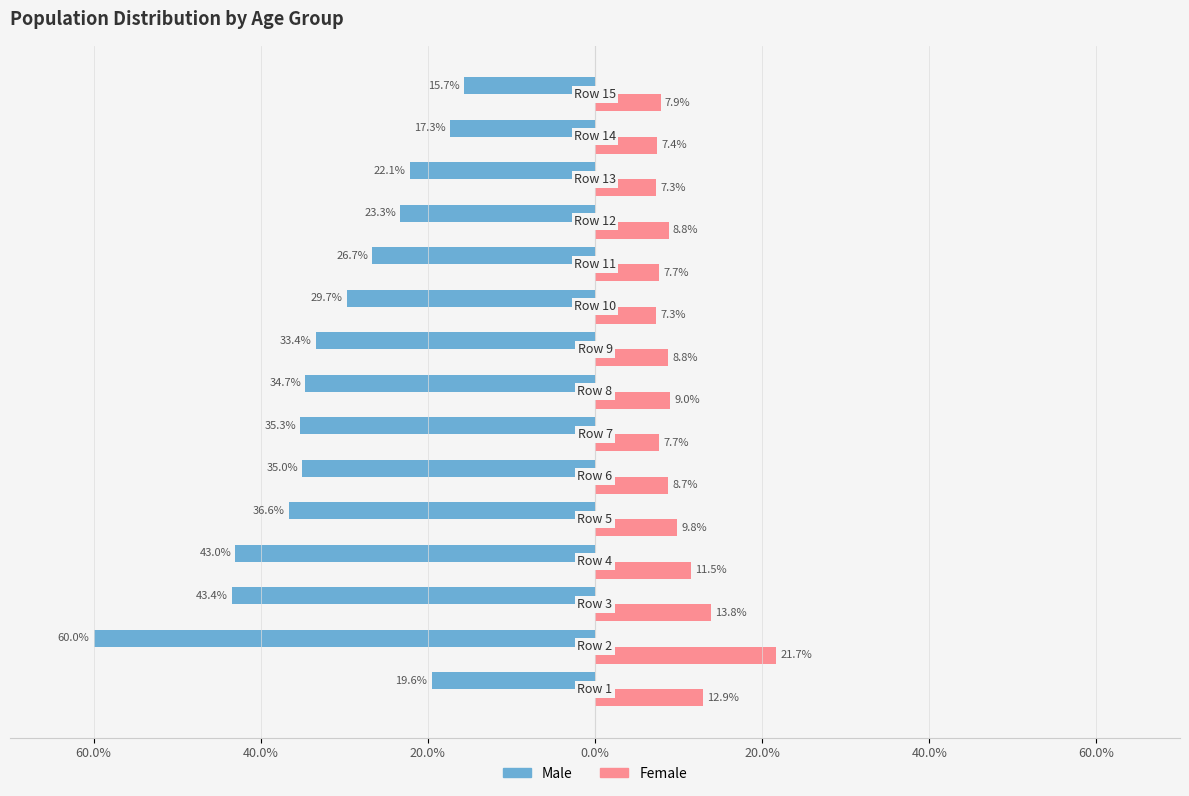

What is the value of the Female bar at the 12th from the left?

8.8